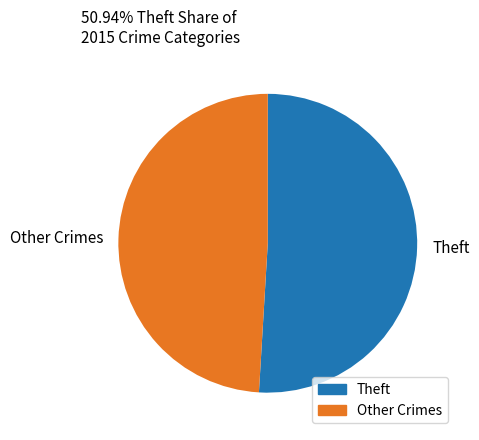

Rank the categories by value from lowest to highest.

Other Crimes, Theft